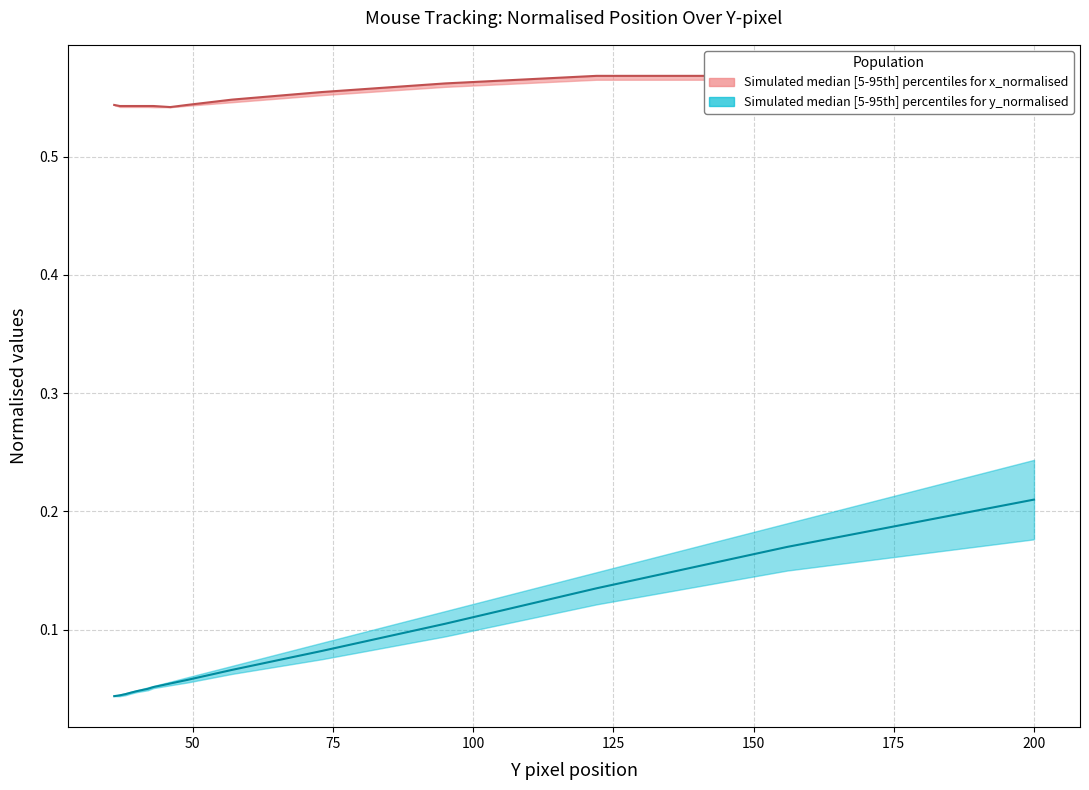

List the series in order of their overall mean, highest first.

x_normalised median, y_normalised median